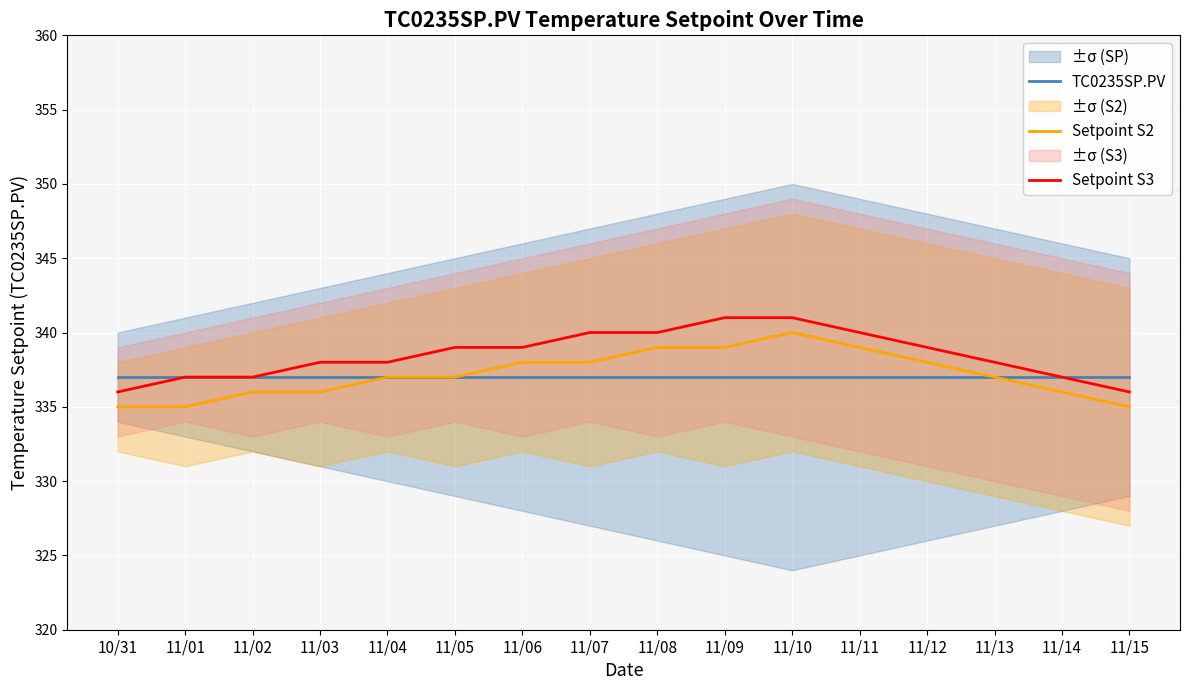

How many lines are shown in the chart?

3